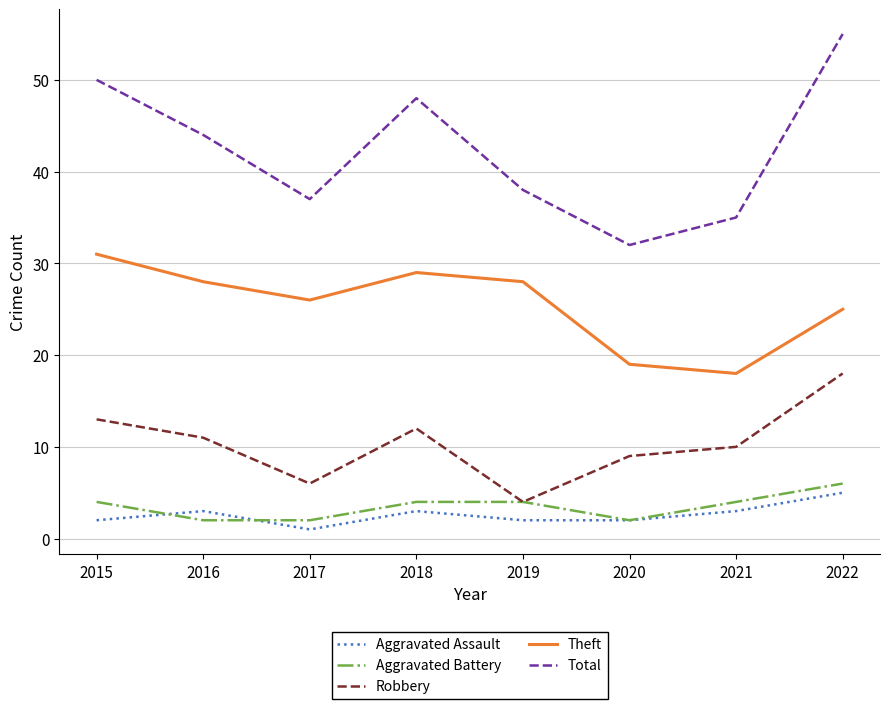

Reading right to left, transcribe all the data shown in this chart.

Aggravated Assault: 5	3	2	2	3	1	3	2
Aggravated Battery: 6	4	2	4	4	2	2	4
Robbery: 18	10	9	4	12	6	11	13
Theft: 25	18	19	28	29	26	28	31
Total: 55	35	32	38	48	37	44	50